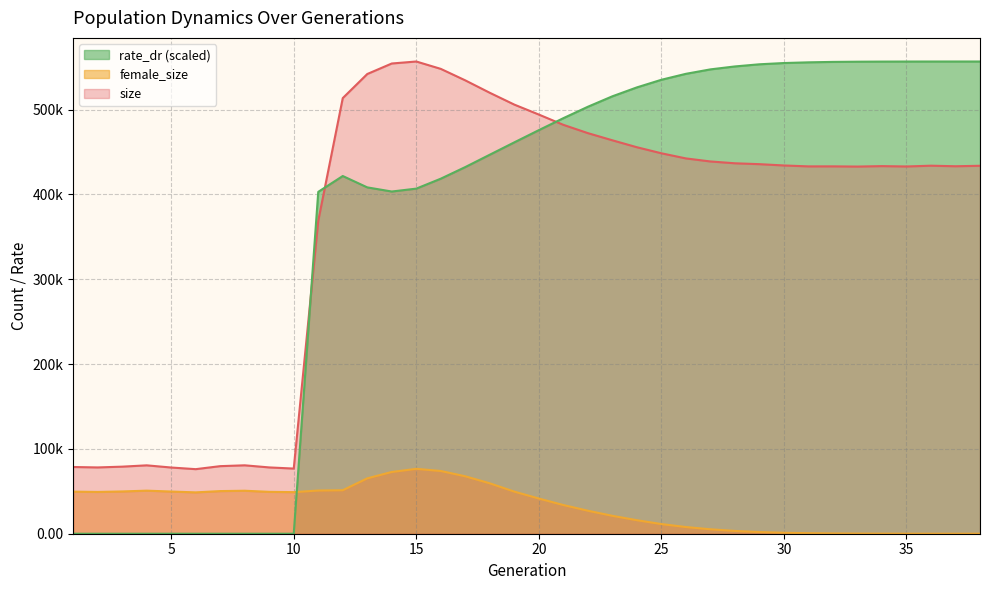

What is the total value across all series at 38?

990510.0